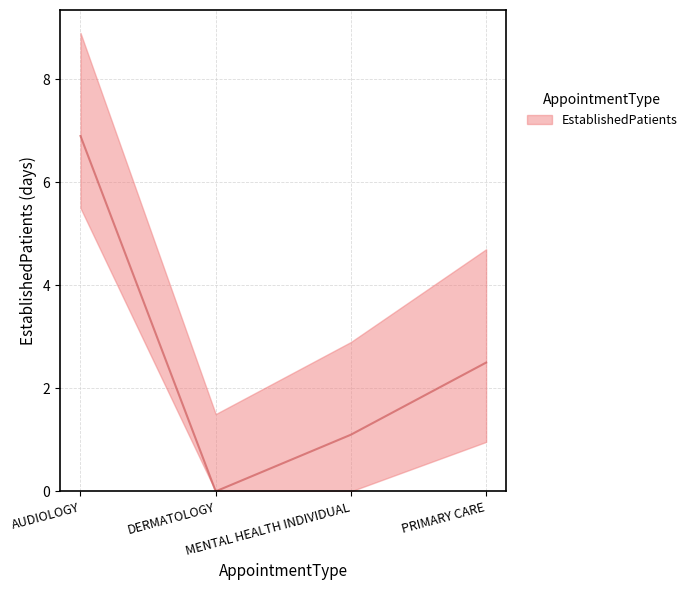

What is the maximum value shown in the chart?

6.9